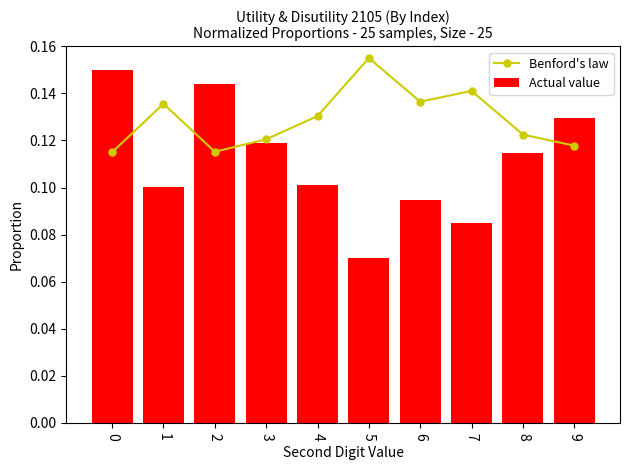

What are all the series names shown in the legend?

Benford's law, Actual value